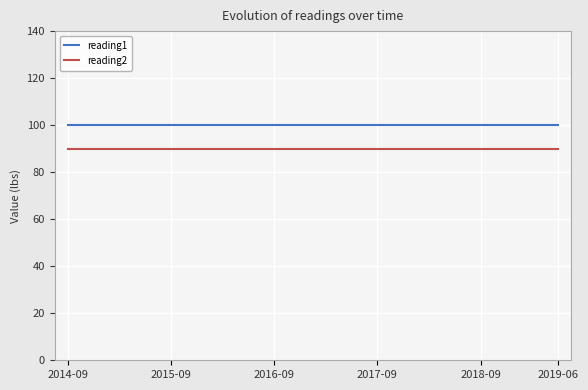

What is the average value of the reading2 series?

90